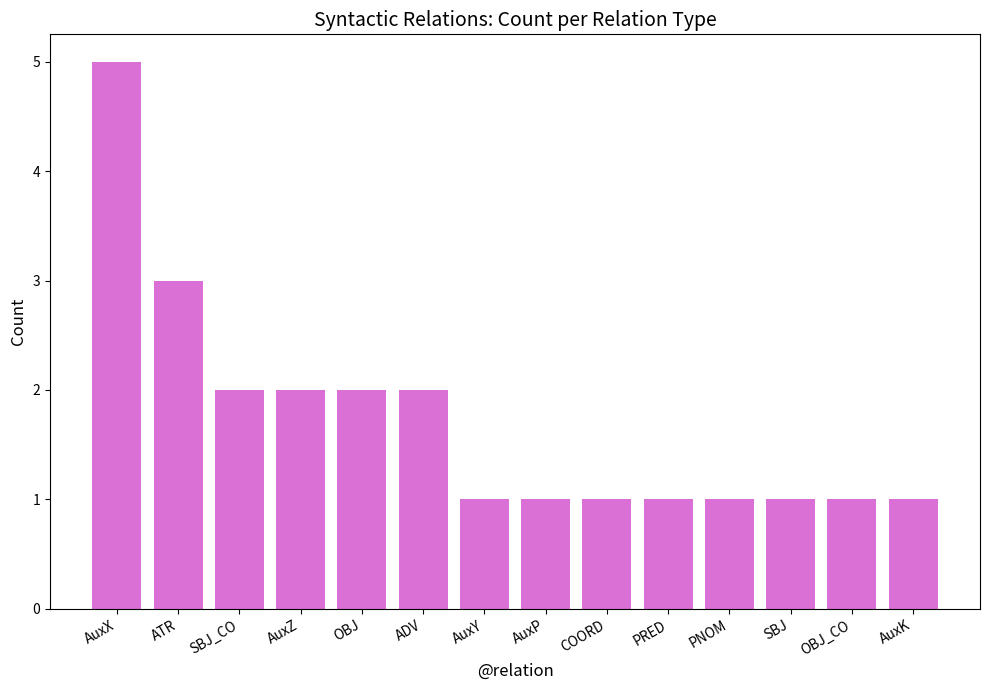

Does the chart contain stacked bars?

No